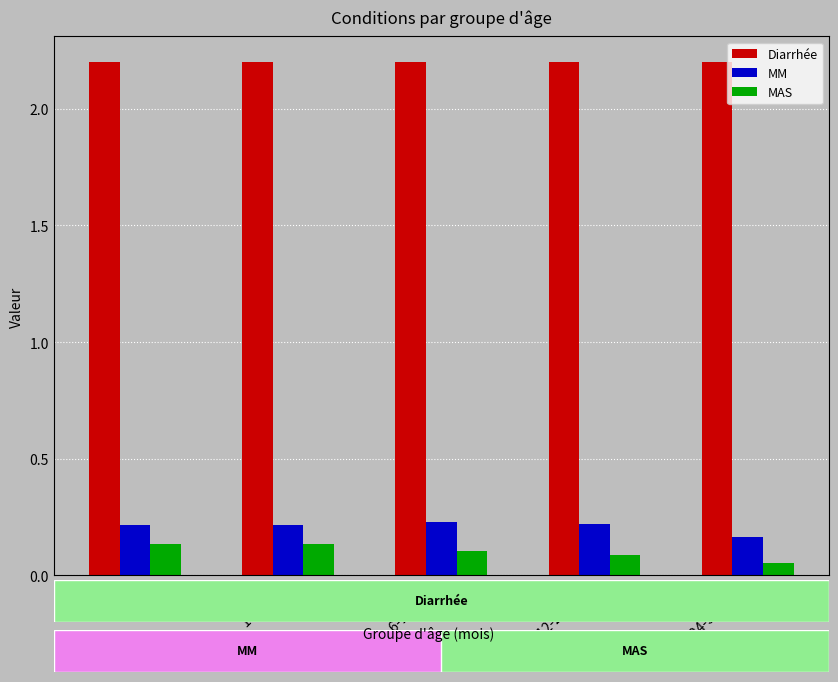

Is the value of Diarrhée at 6-11 mois greater than the value of MAS at 1-5 mois?

Yes